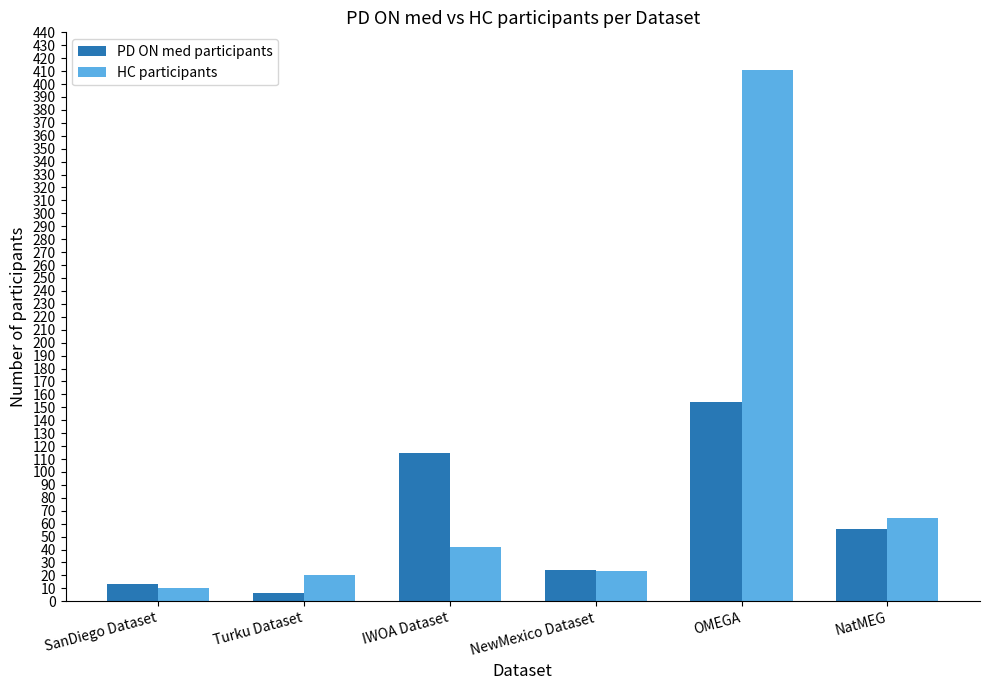

Which series has the largest total across all categories?

HC participants